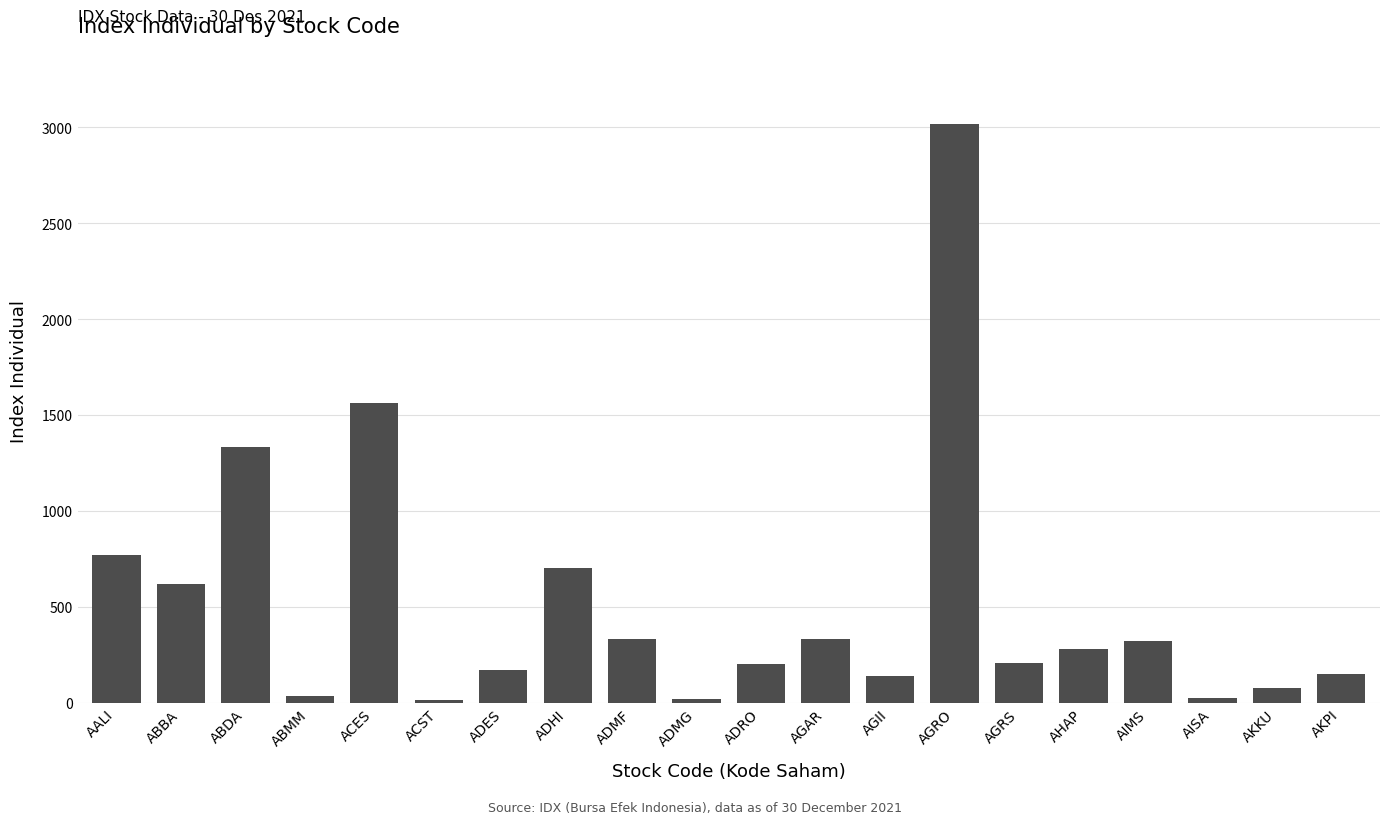

Are the bars horizontal?

No